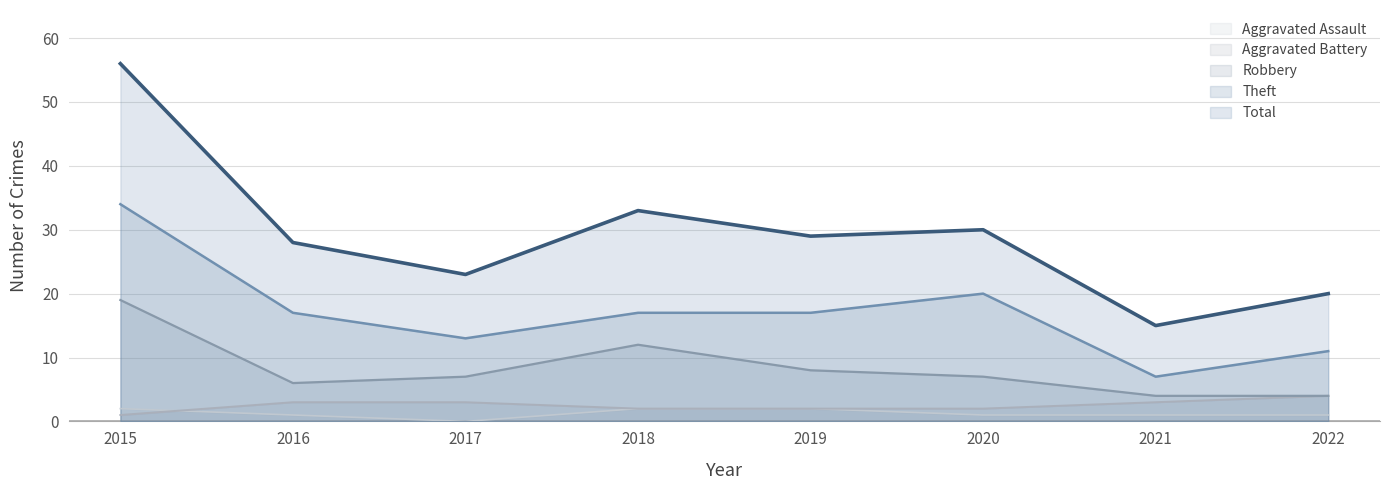

What is the difference between the highest and lowest values at 2019?

27